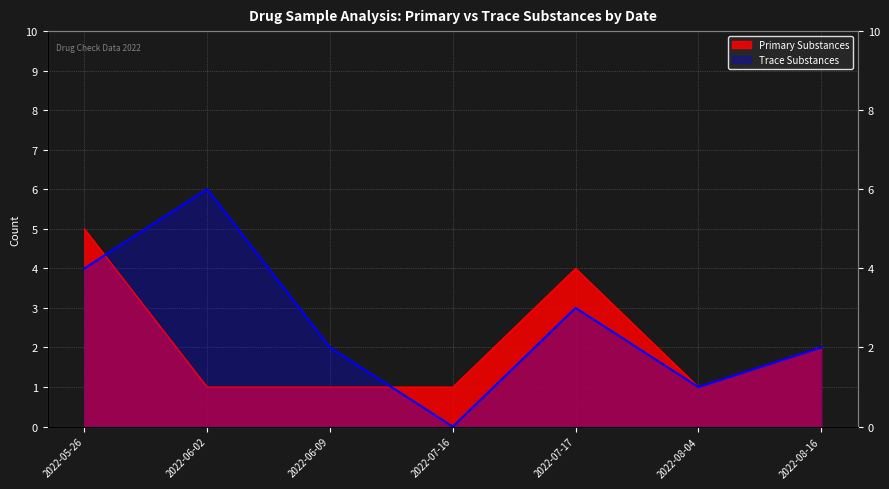

What are all the series names shown in the legend?

Primary Substances, Trace Substances